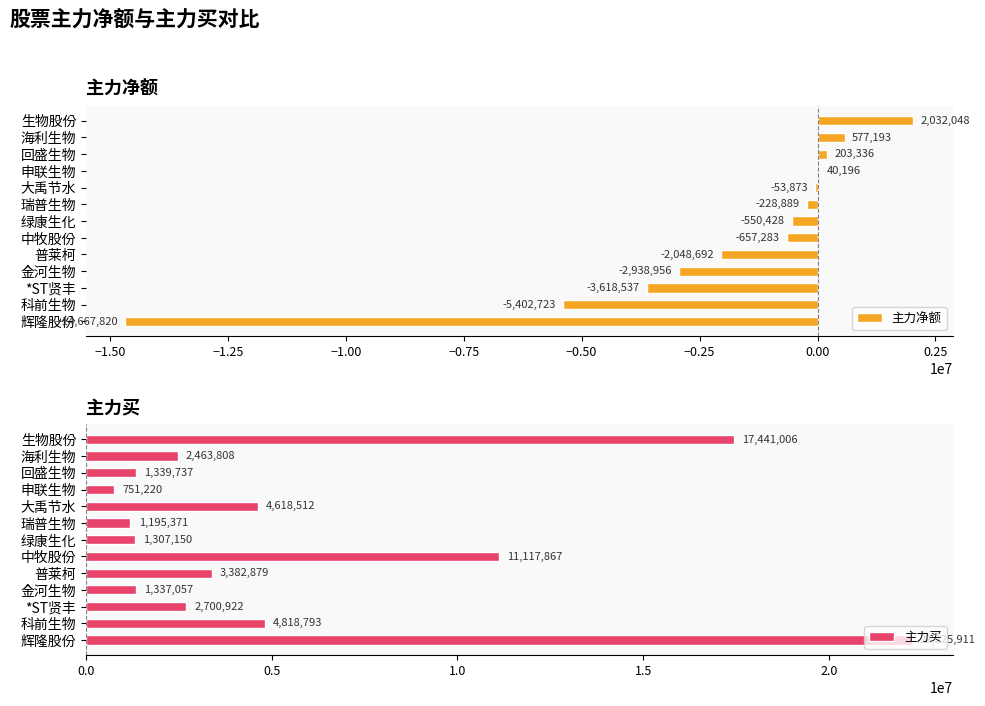

At how many categories does at least one series exceed -1463779?

13